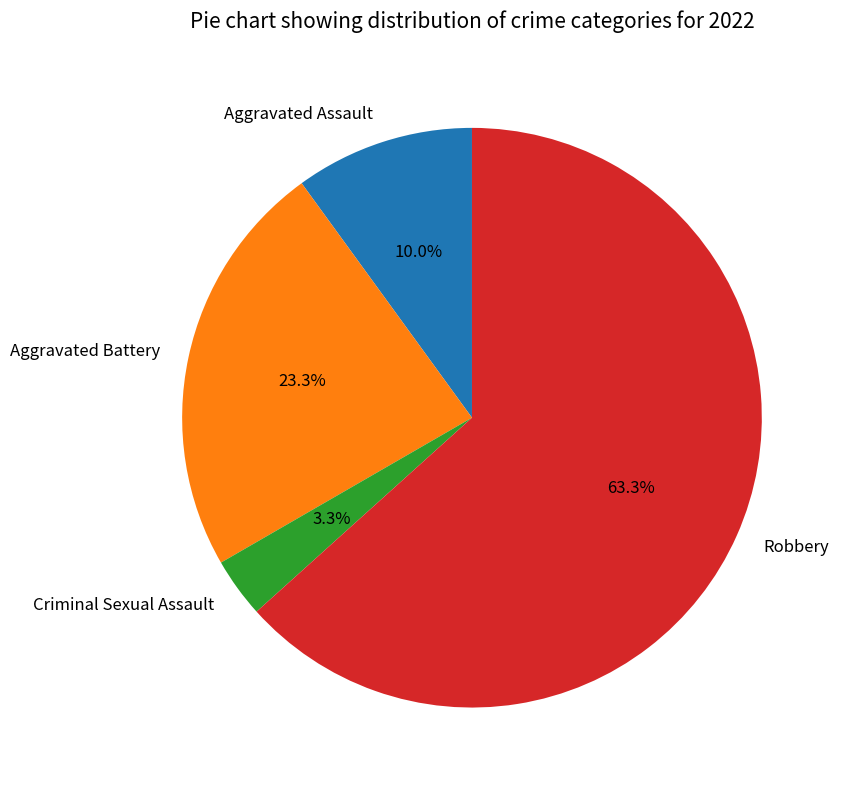

Does Aggravated Assault represent more than half of the total?

No